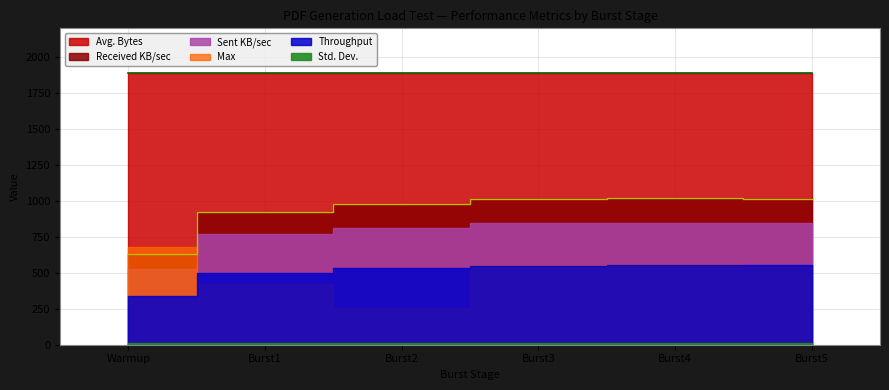

How many distinct data groups are displayed?

6